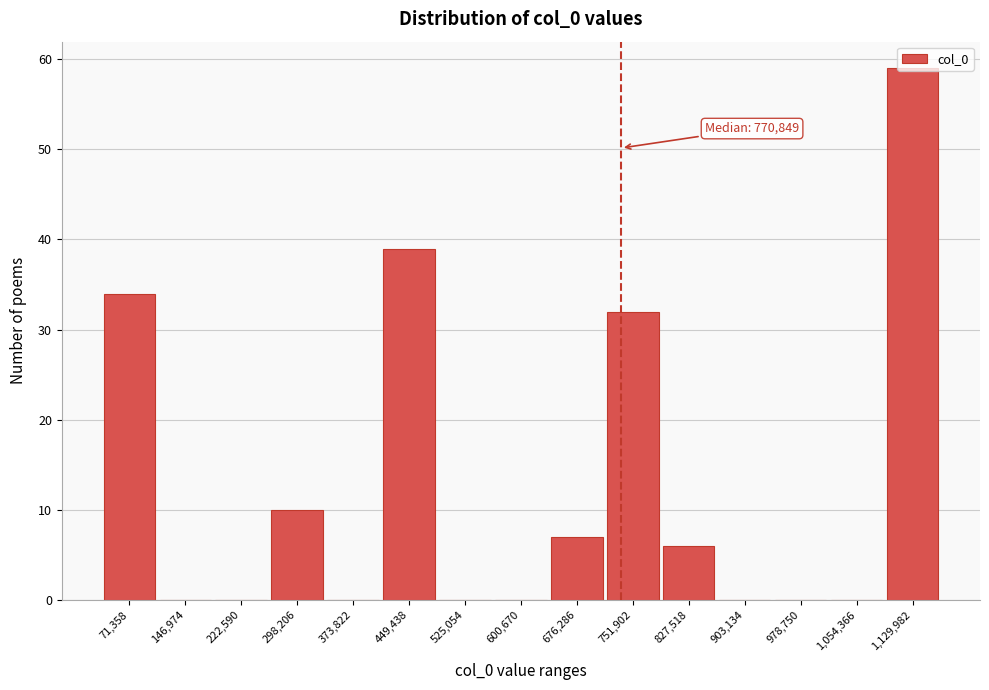

What is the approximate value at 751,902?

32